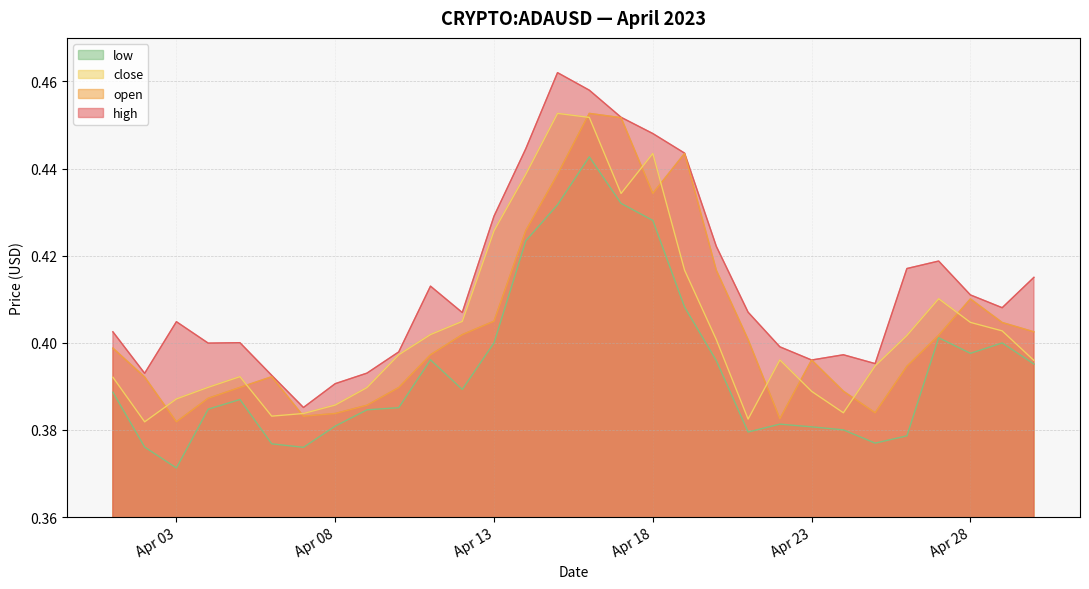

Which category has the lowest value across all series?

Apr 03